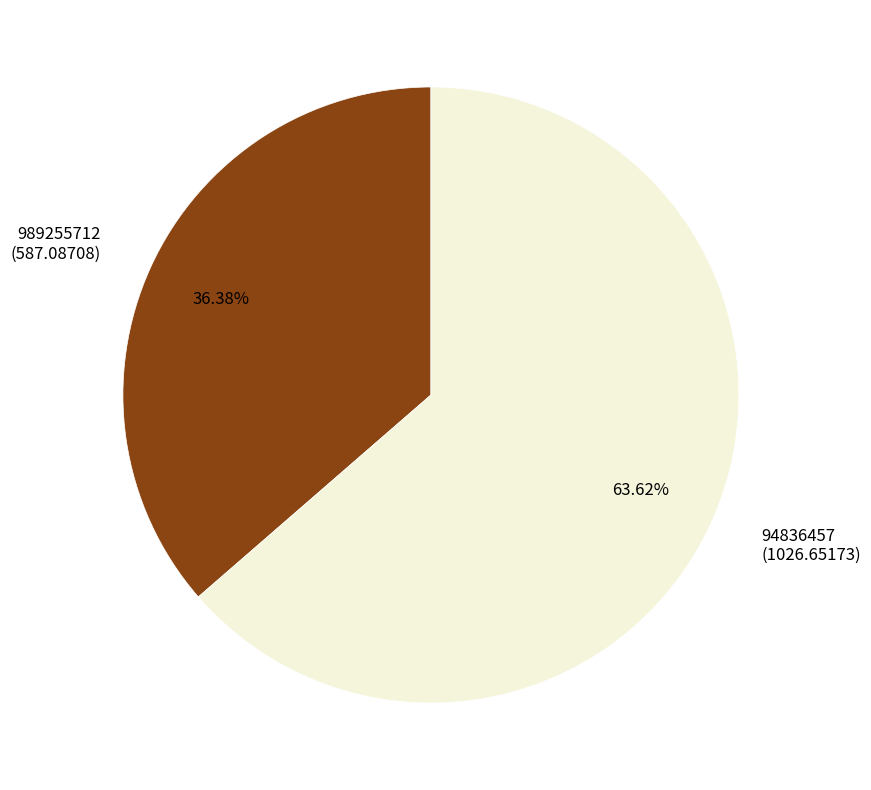

What is the largest slice in the pie chart?

94836457